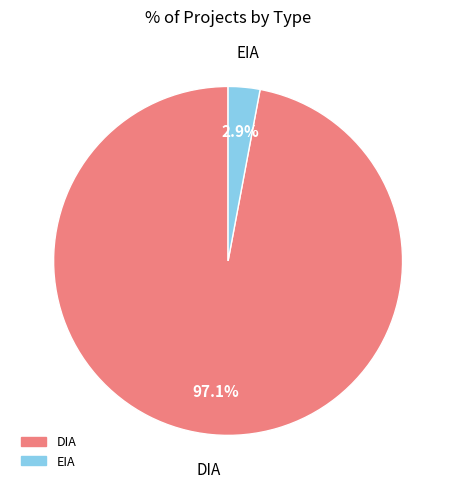

Is it true that EIA is 29% of the pie?

False